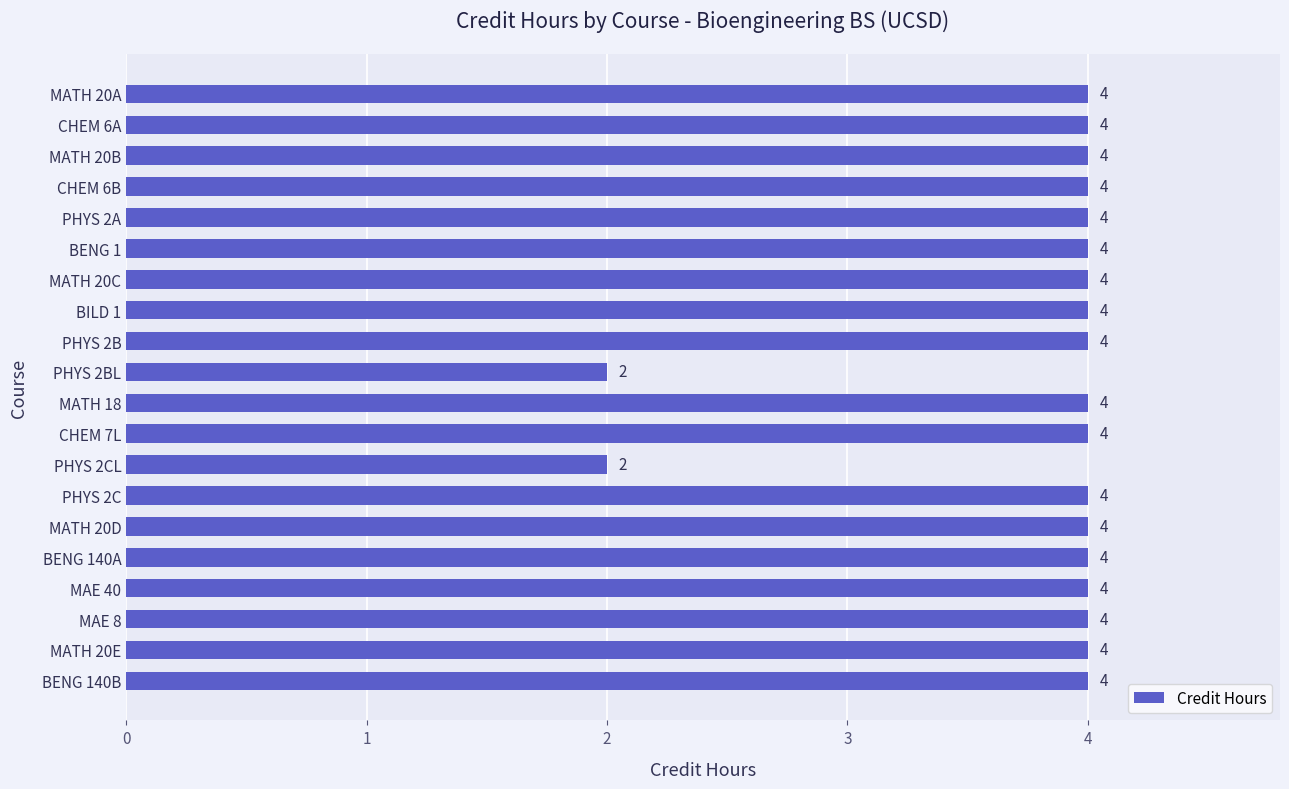

Reading top to bottom, list all the values displayed in this chart.

4	4	4	4	4	4	4	4	4	2	4	4	2	4	4	4	4	4	4	4